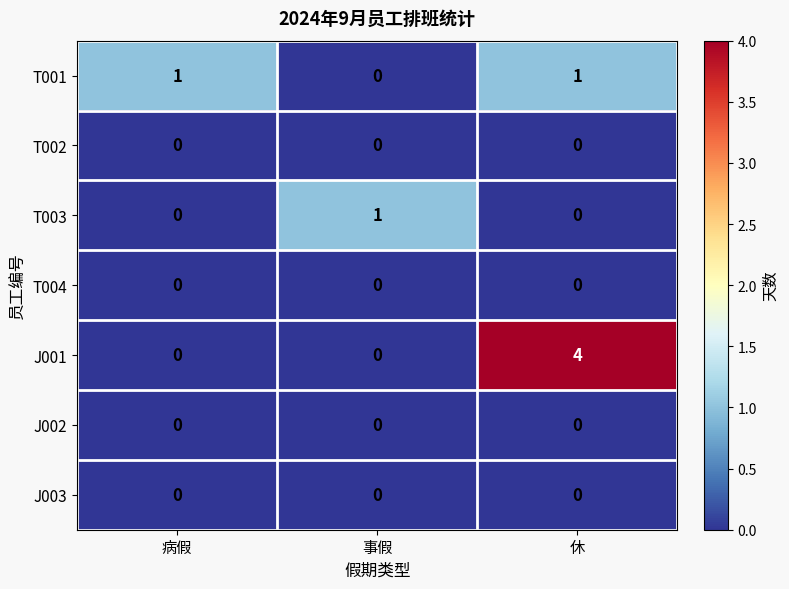

Reading right to left, what are all the values shown in this chart?

T001: 休=1	事假=0	病假=1
T002: 休=0	事假=0	病假=0
T003: 休=0	事假=1	病假=0
T004: 休=0	事假=0	病假=0
J001: 休=4	事假=0	病假=0
J002: 休=0	事假=0	病假=0
J003: 休=0	事假=0	病假=0